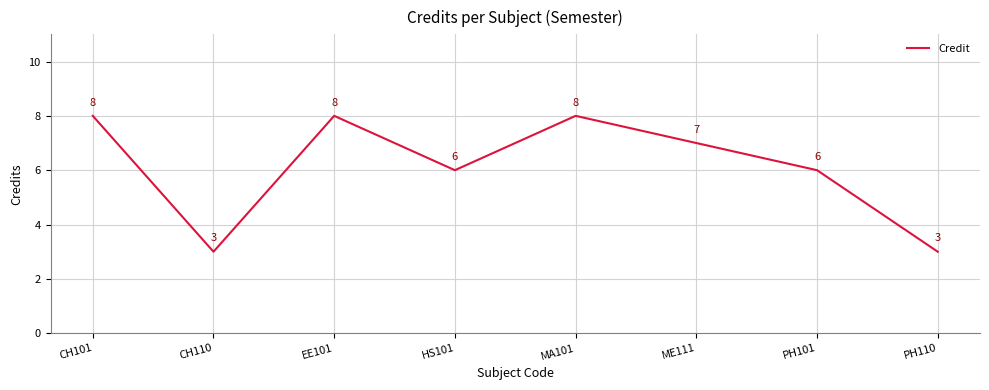

Where is the first local maximum?

EE101